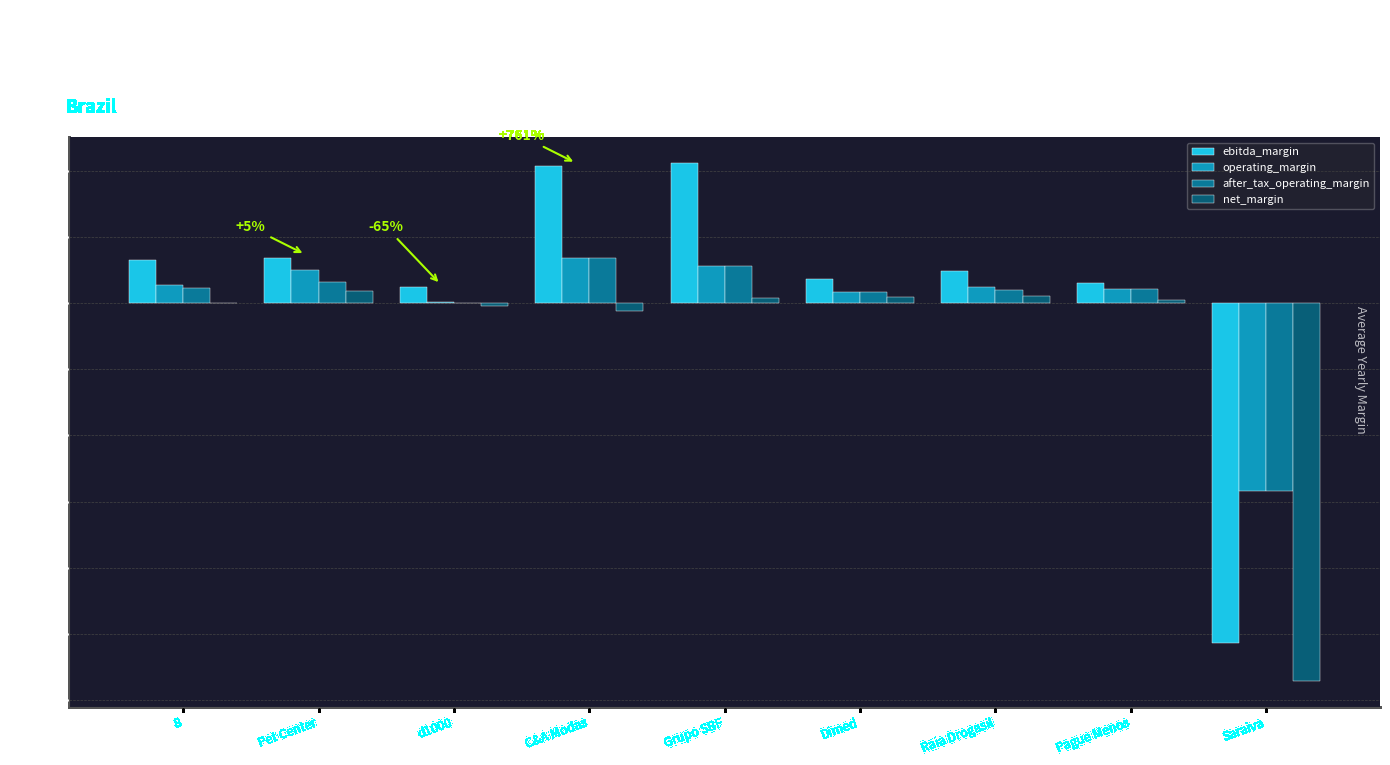

What is the total value across all series at Saraiva?

-3.3